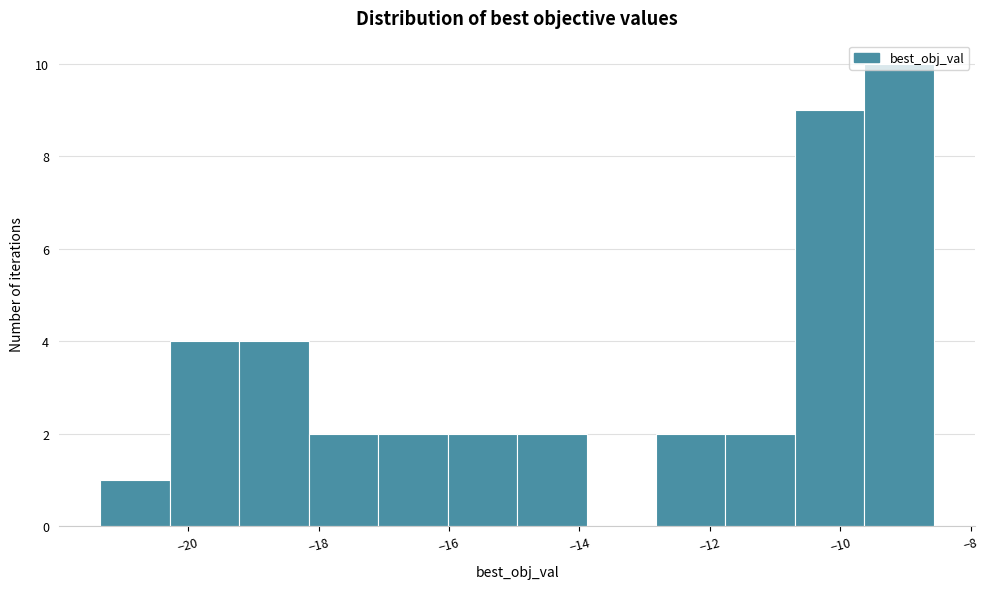

Over which range of the x-axis is the bar tallest?

-9.6 to -8.6